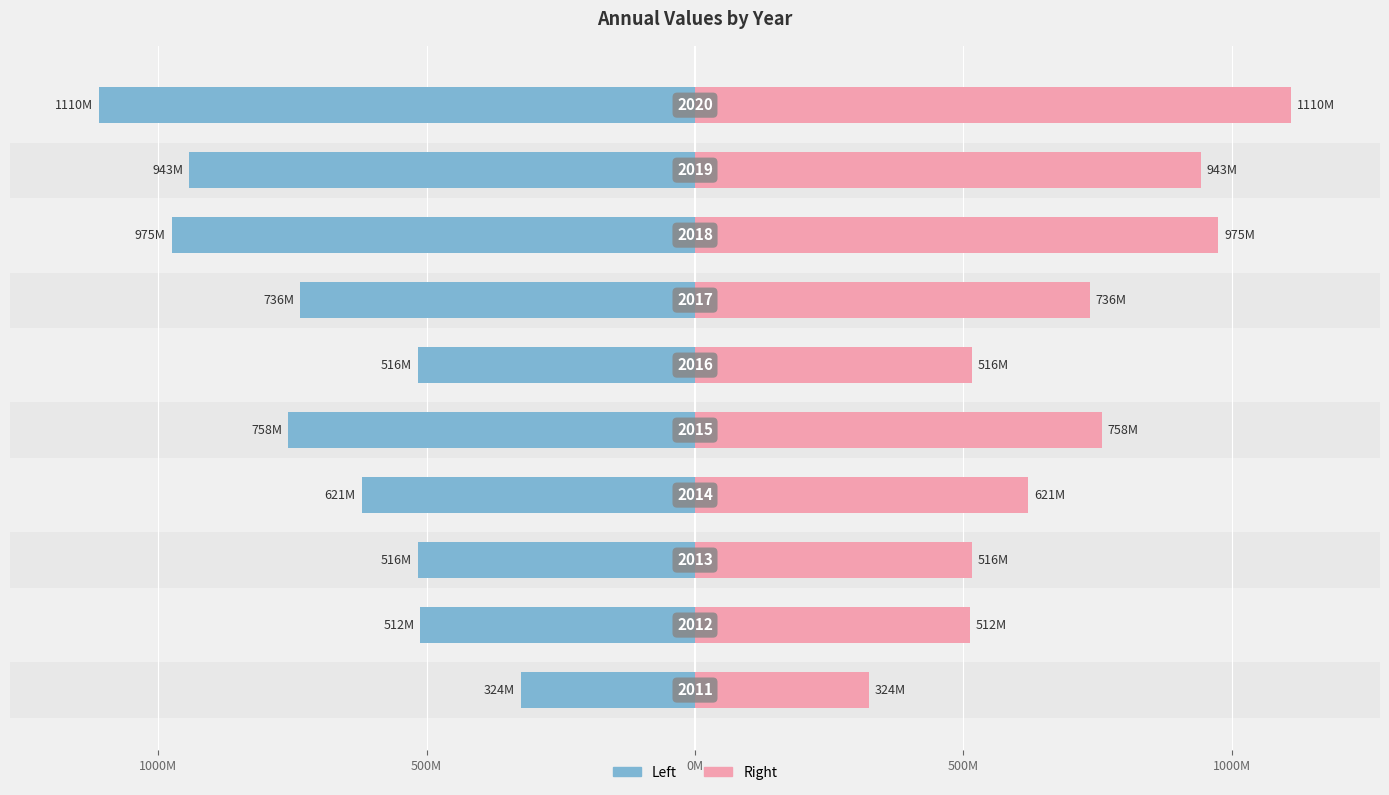

How many categories are shown in the chart?

10